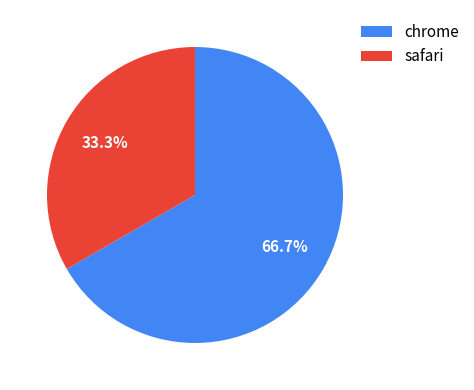

Which has a higher value, safari or chrome?

chrome